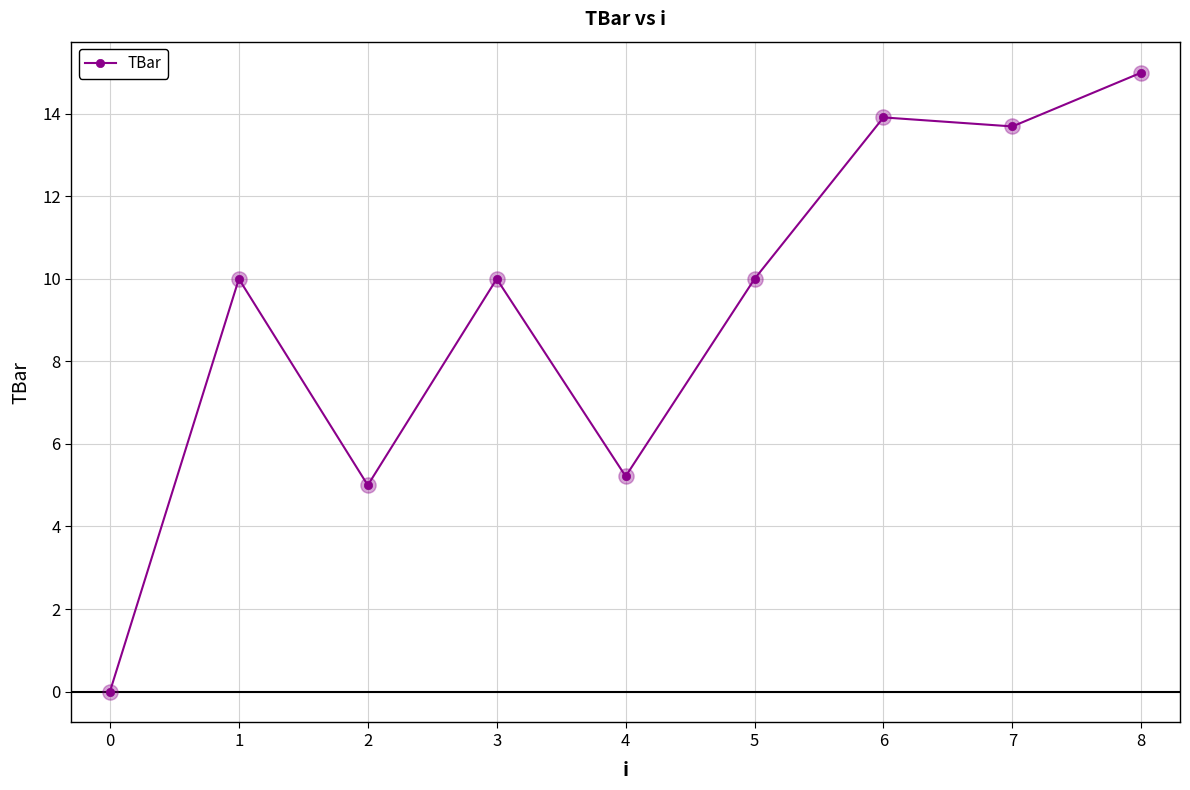

What is the change in value from 3 to 6?

+3.9